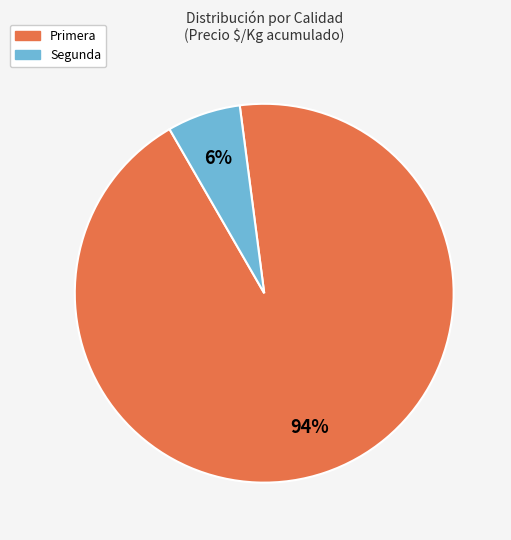

How many segments does this pie chart have?

2